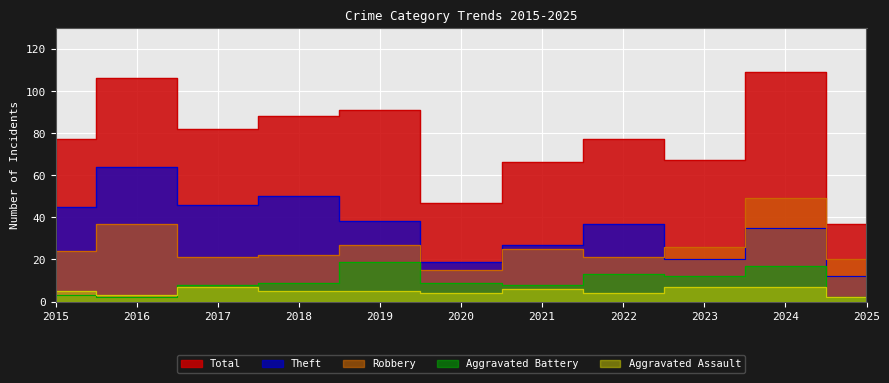

How many lines are shown in the chart?

5